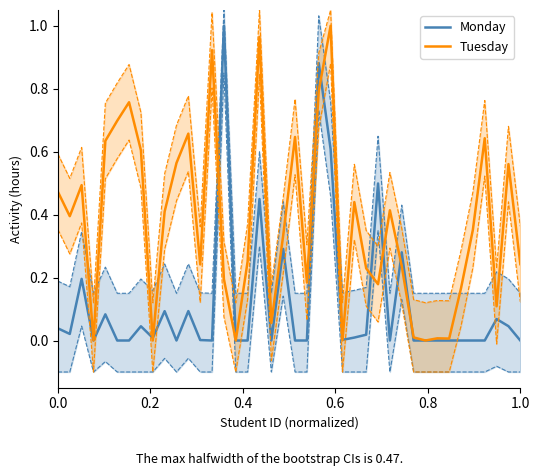

True or false: Tuesday has a value of 0.1 at 0.0.

False